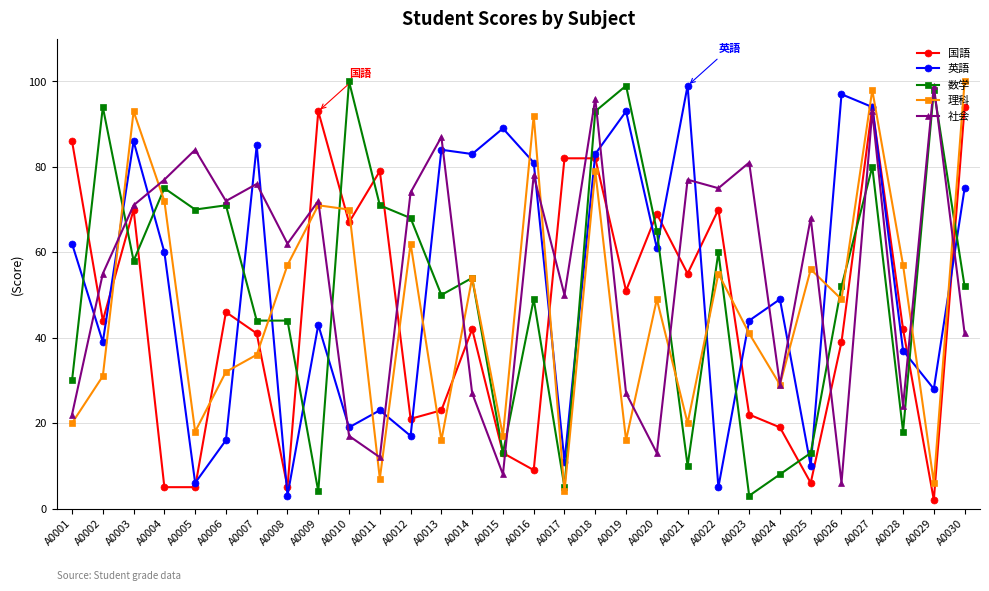

True or false: 社会 has a value of 72 at A0006.

True